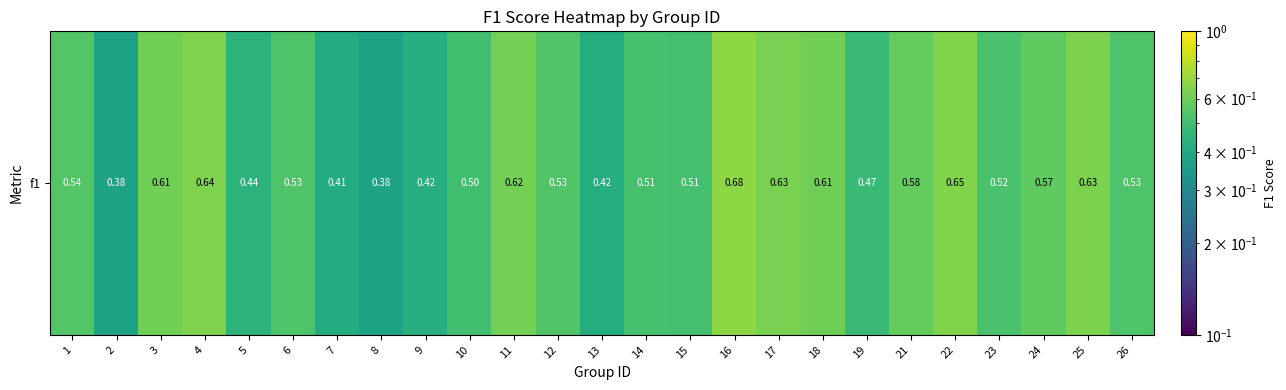

True or false: the data shows 0.5 at 12.

True